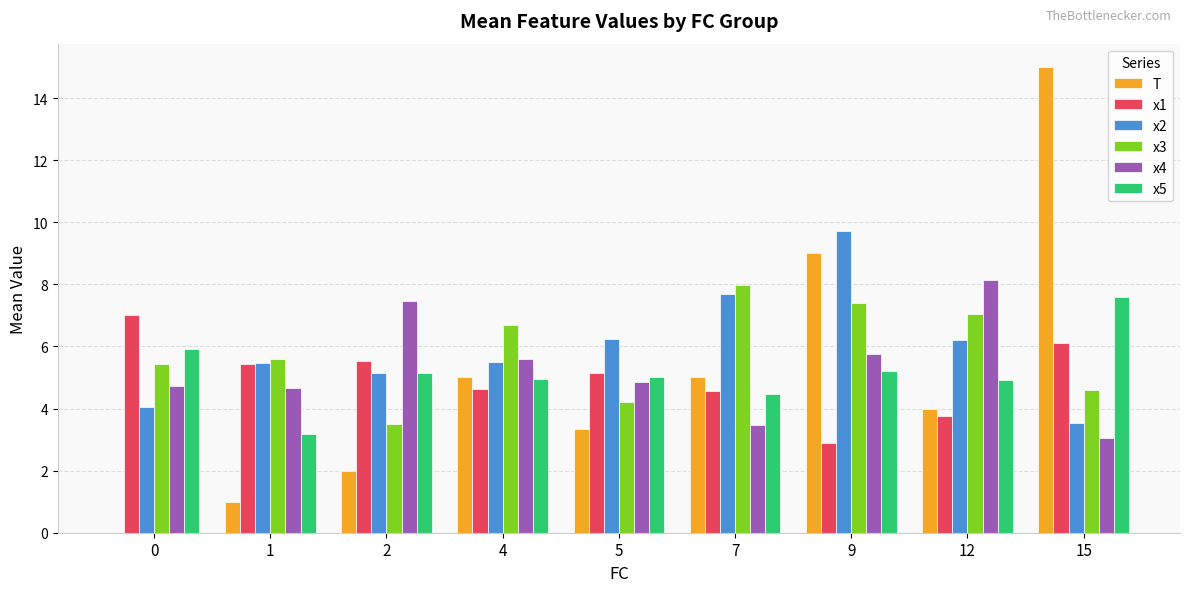

How many values in T are above zero?

8